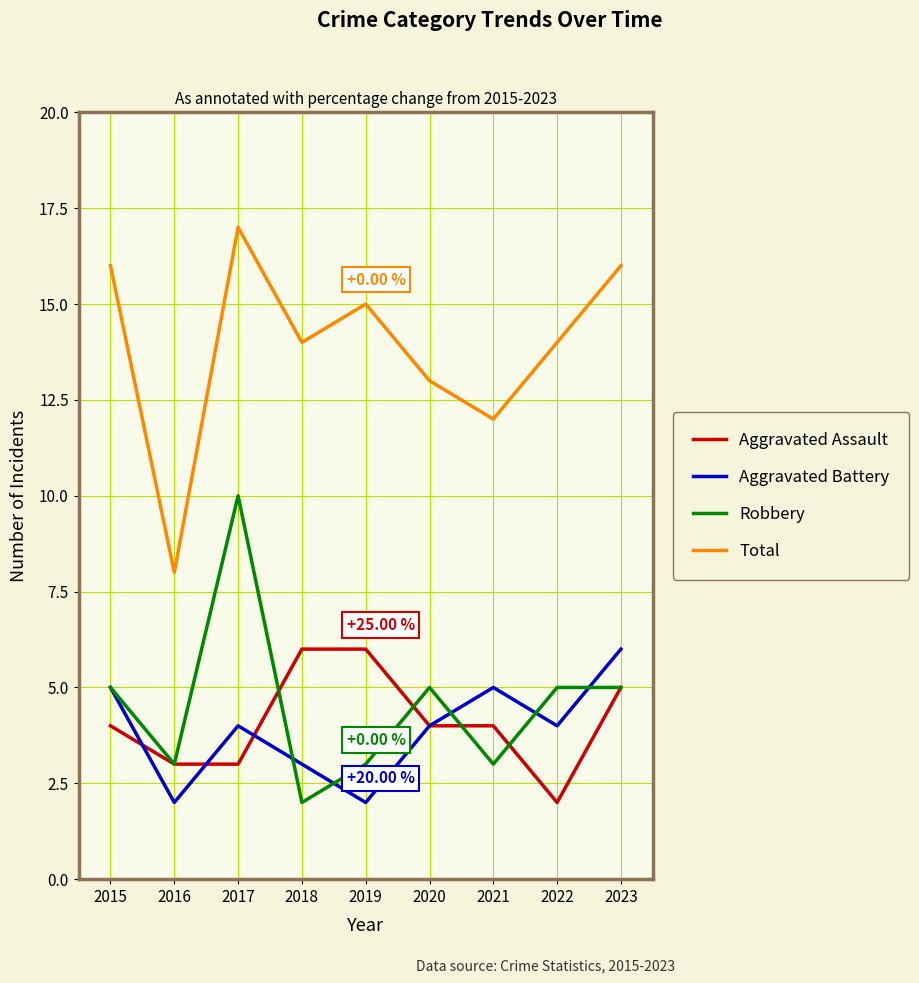

Is it true that Robbery equals 10 at 2017?

True